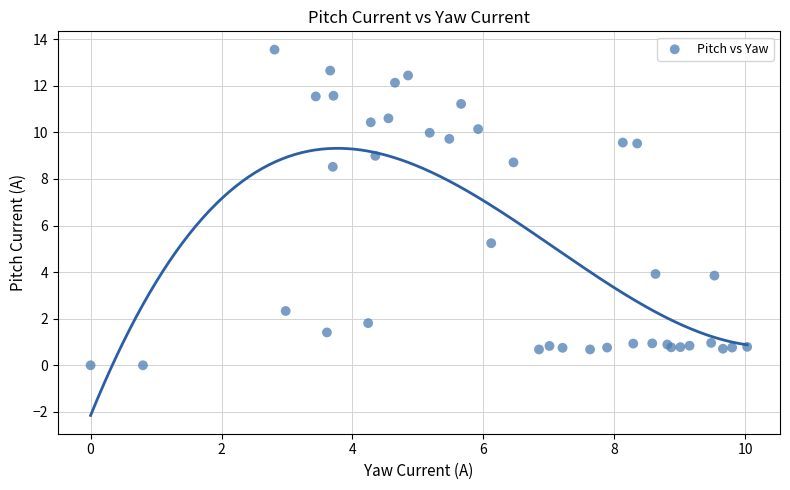

What Y value in the scatter plot is closest to 6?

5.2